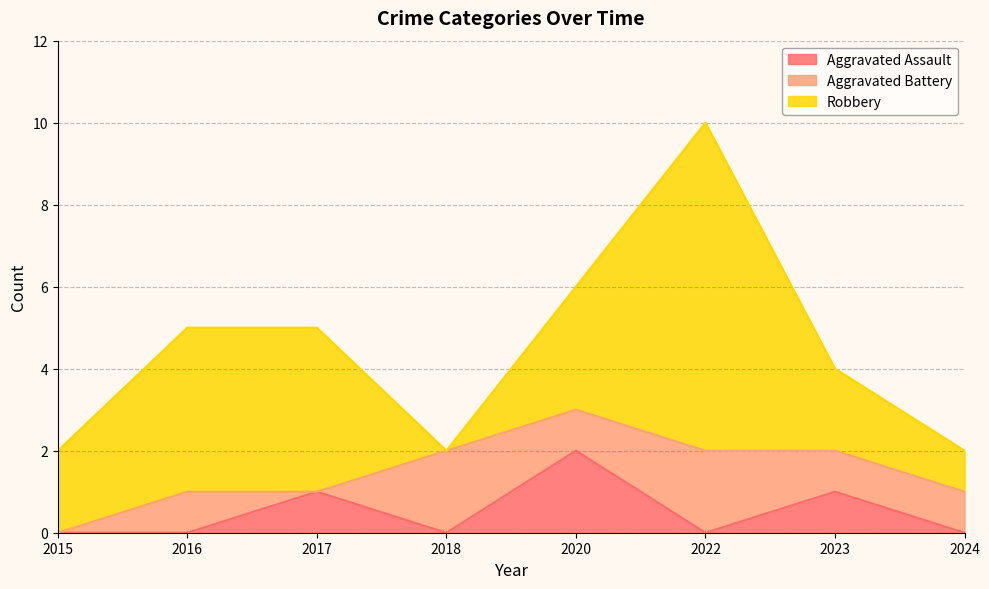

What is the sum of the Robbery values at 2022 and 2015?

10